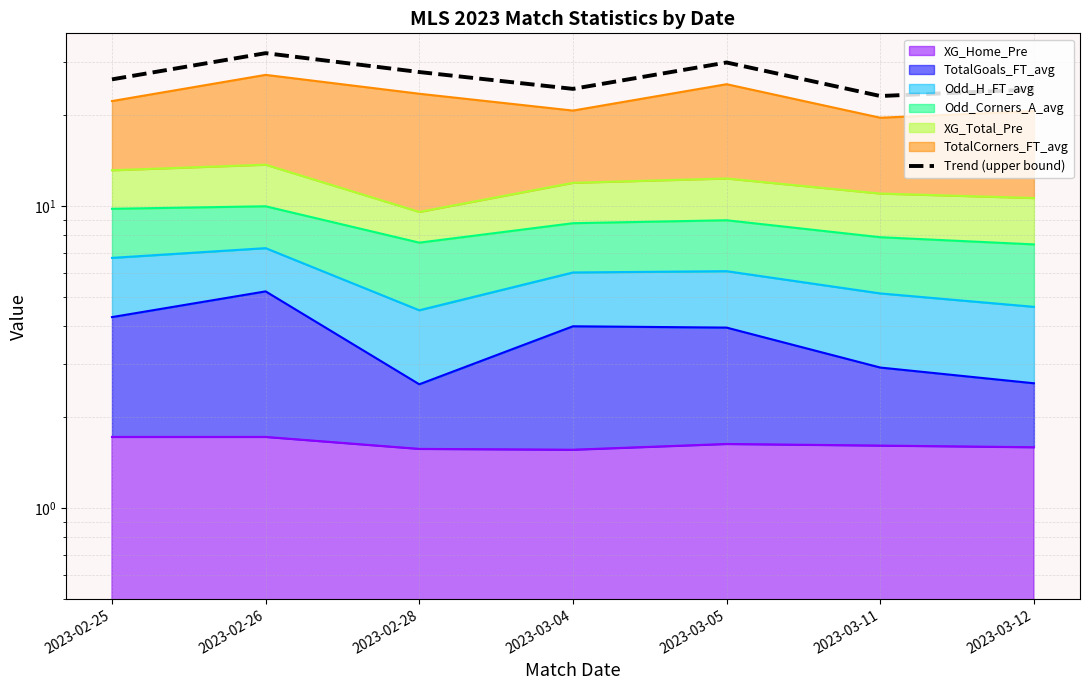

What position from the right is 2023-02-26?

6